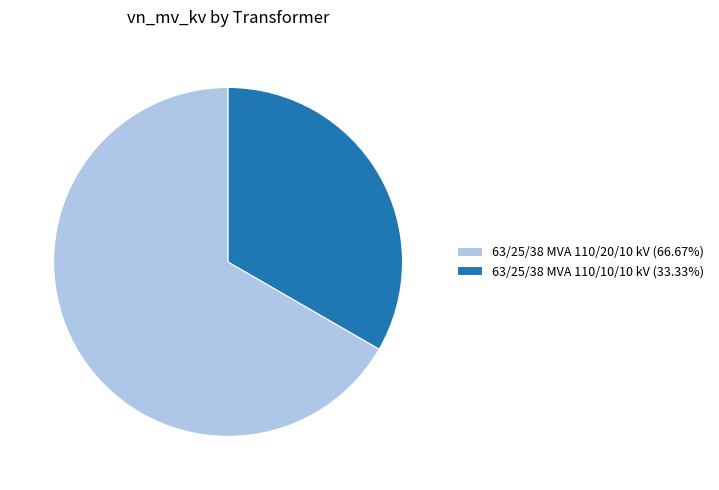

Approximately how many times larger is the value at 63/25/38 MVA 110/20/10 kV (66.67%) compared to 63/25/38 MVA 110/10/10 kV (33.33%)?

2.0